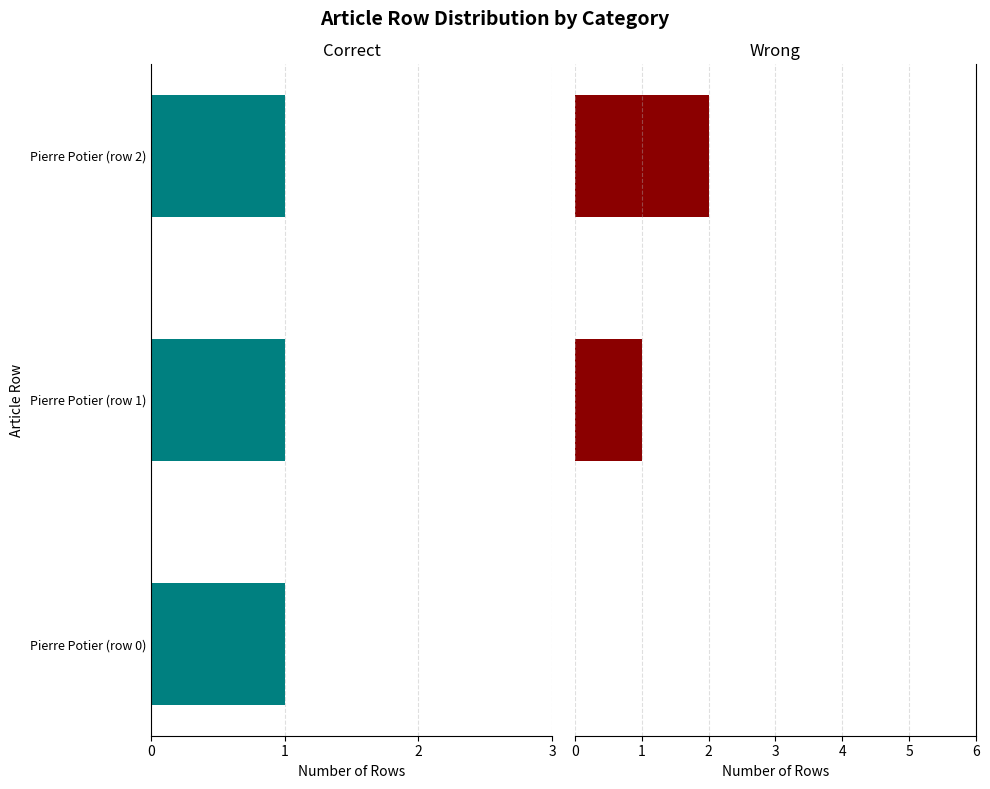

How many groups of bars are there?

3